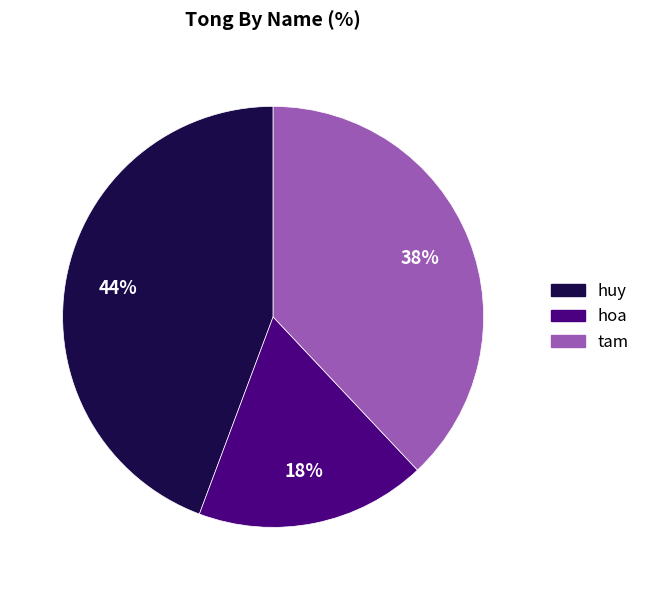

What is the largest slice in the pie chart?

huy